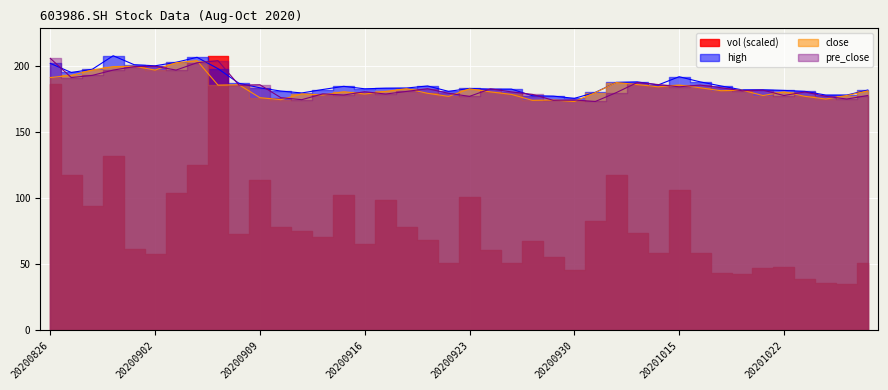

After their last crossing, which series has the higher values: pre_close or high?

high